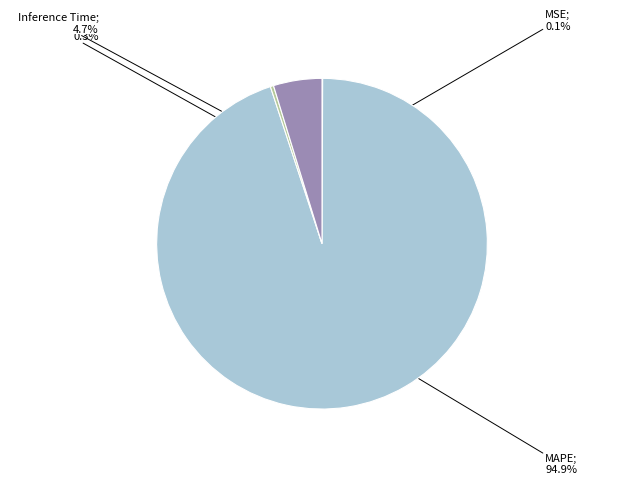

Is there any slice that represents more than half of the pie?

Yes